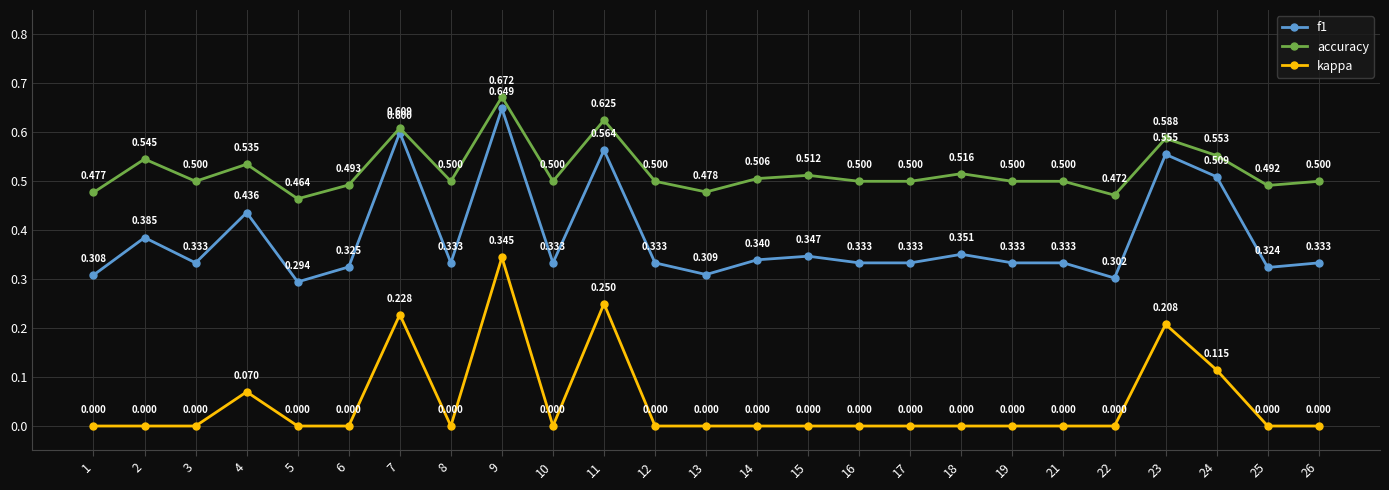

True or false: accuracy and kappa intersect in this chart.

False